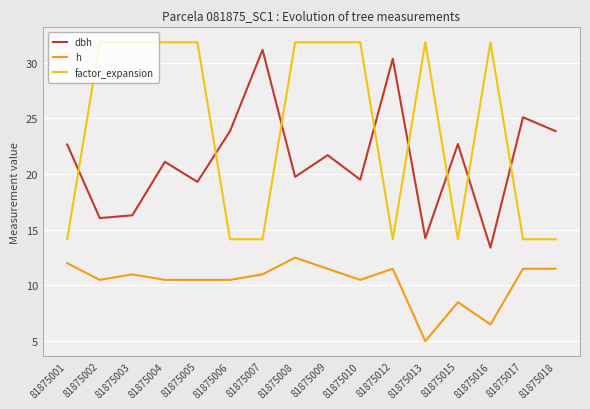

At which category does the chart reach its minimum across all series?

81875013